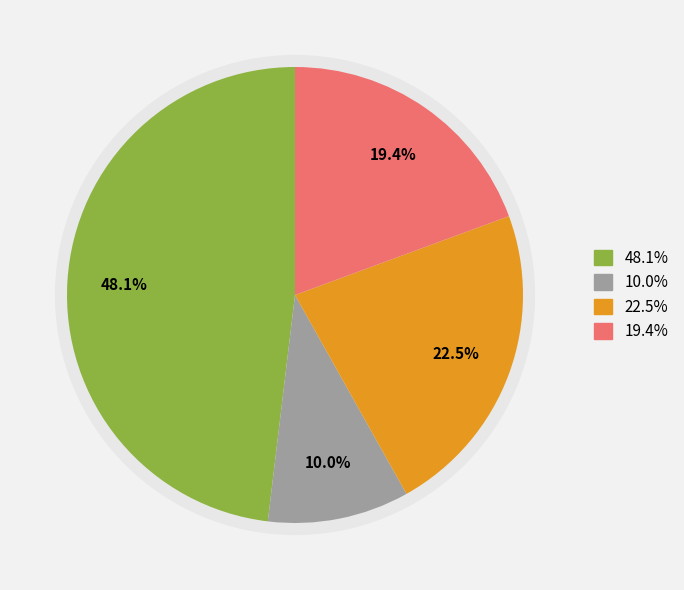

True or false: Robbery accounts for 54% of the total.

False